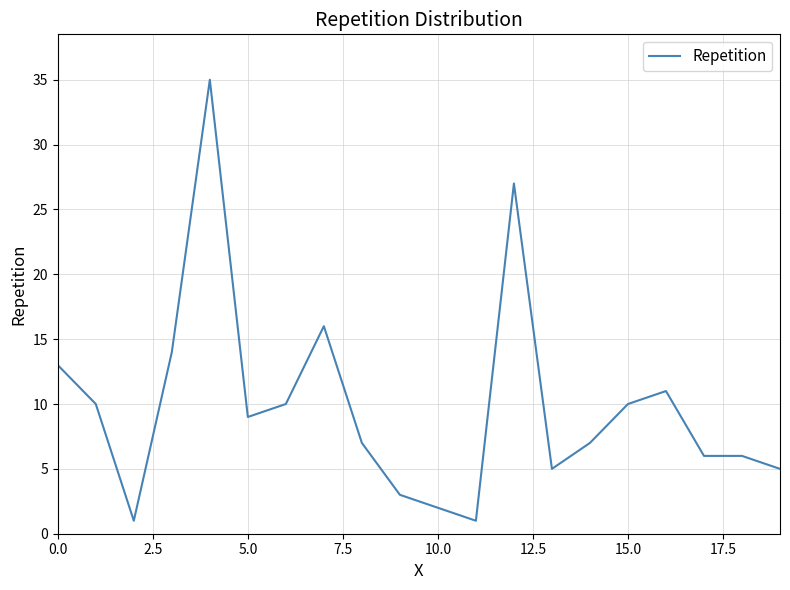

What is the maximum value shown in the chart?

35